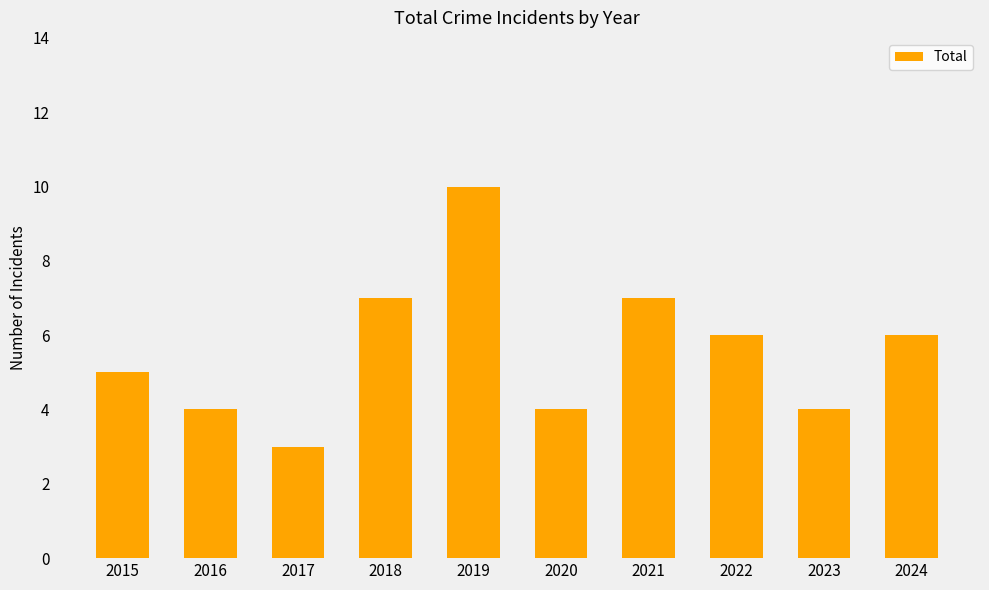

What is the difference between the maximum and second lowest values?

6